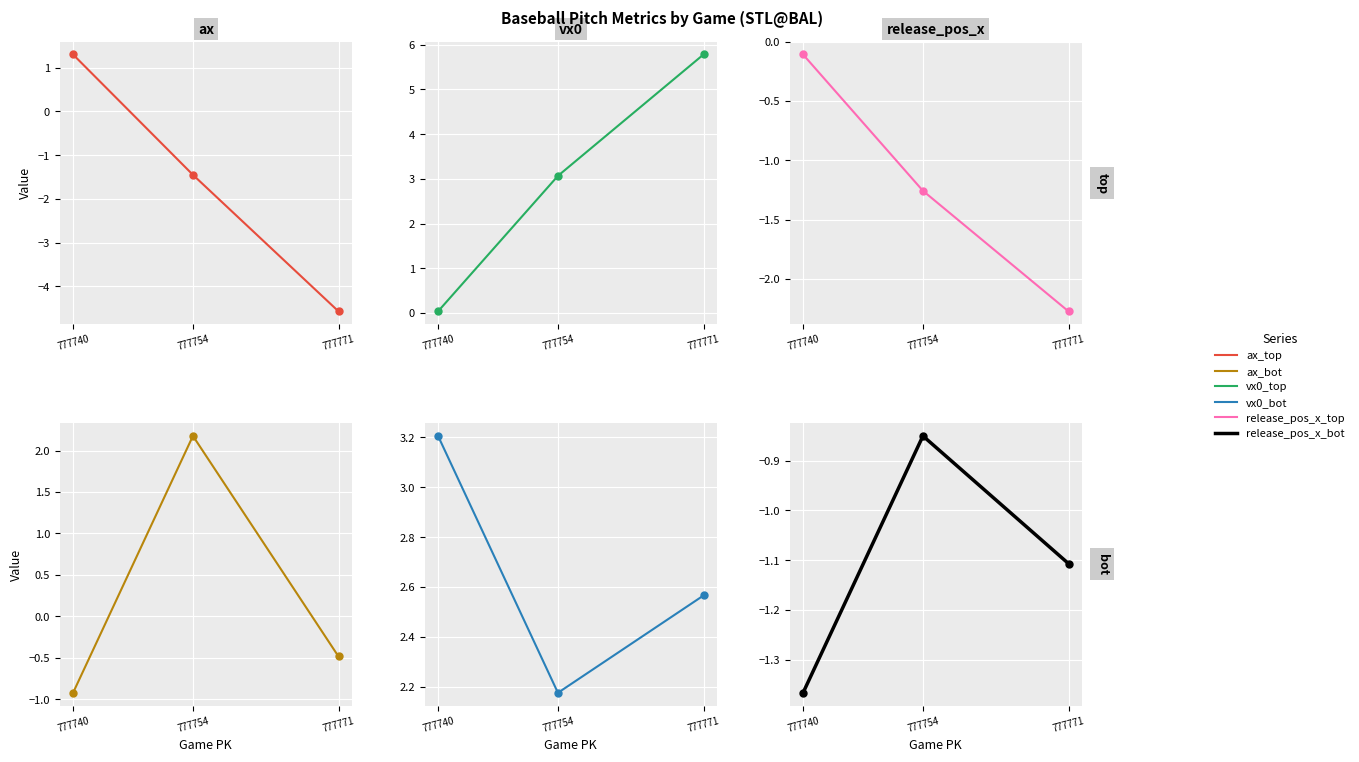

The release_pos_x_bot series shows -0.6 at 777754. True or false?

False